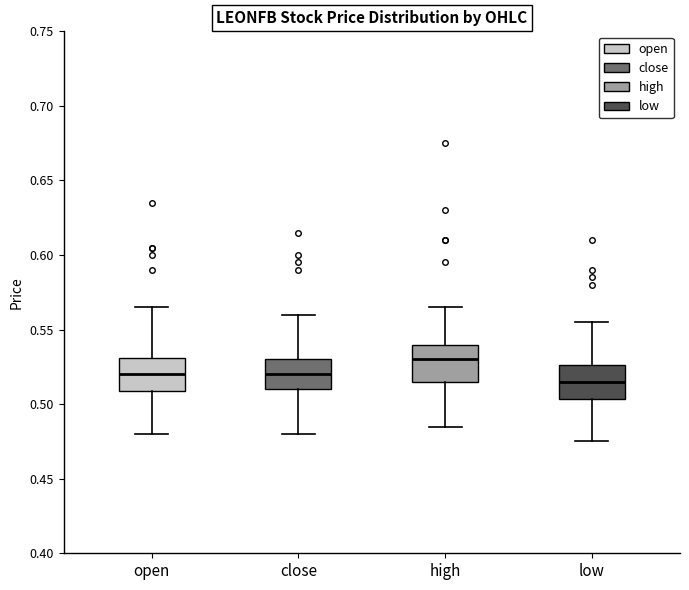

Which box has the highest median line?

high